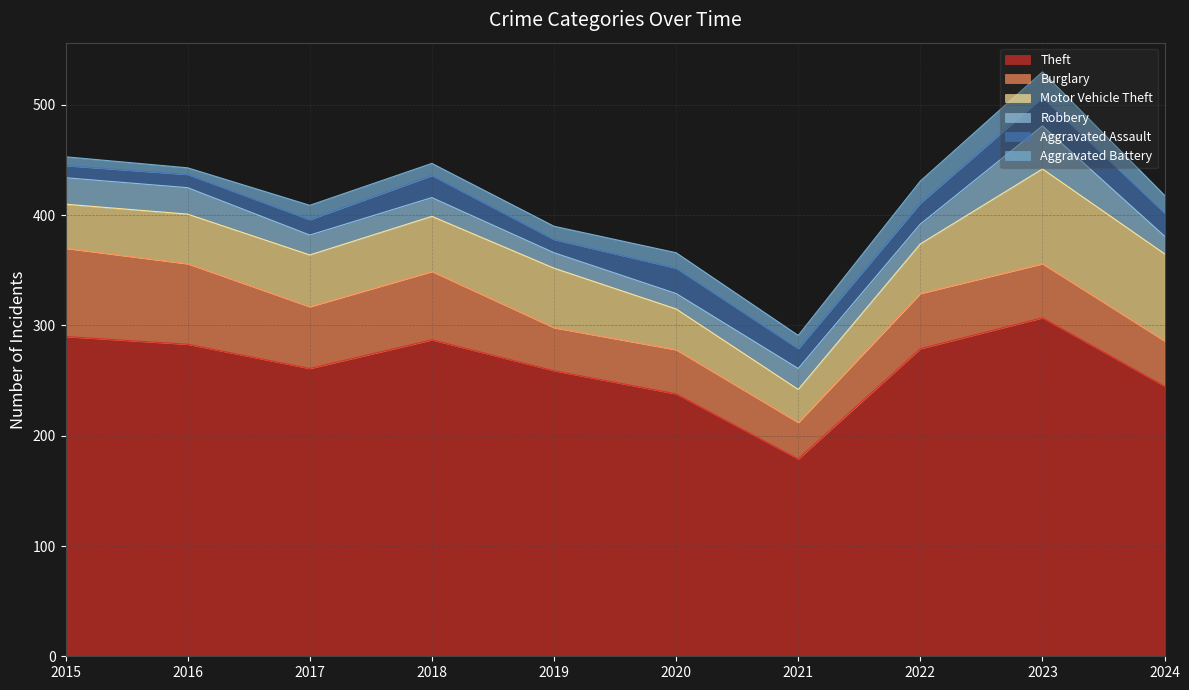

Which category has the highest value across all series?

2023